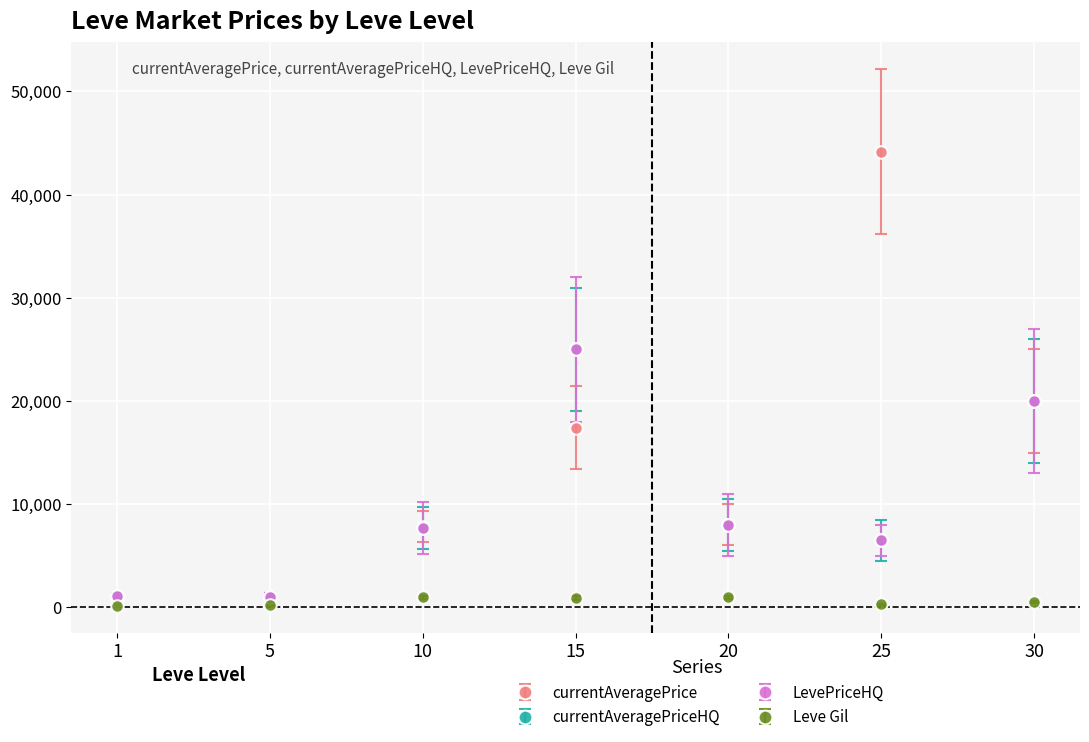

Does the chart have visible grid lines?

Yes